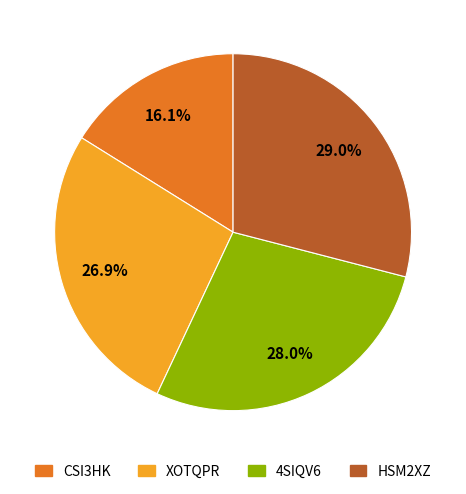

Count the number of slices in the pie.

4